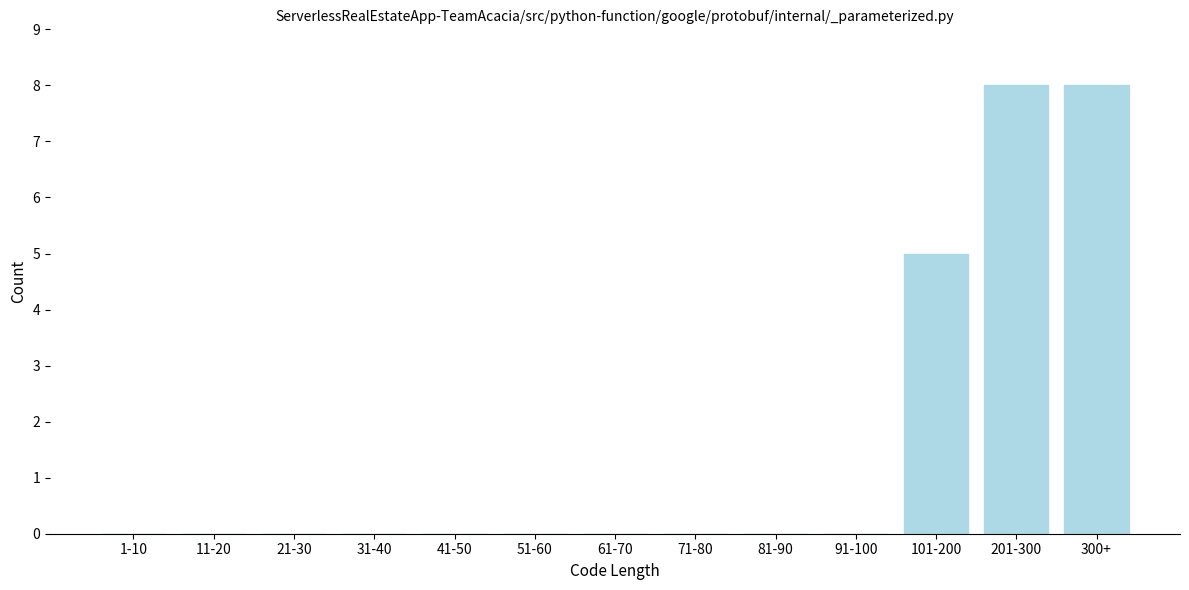

Reading left to right, what are all the values shown in this chart?

1-10=0	11-20=0	21-30=0	31-40=0	41-50=0	51-60=0	61-70=0	71-80=0	81-90=0	91-100=0	101-200=5	201-300=8	300+=8